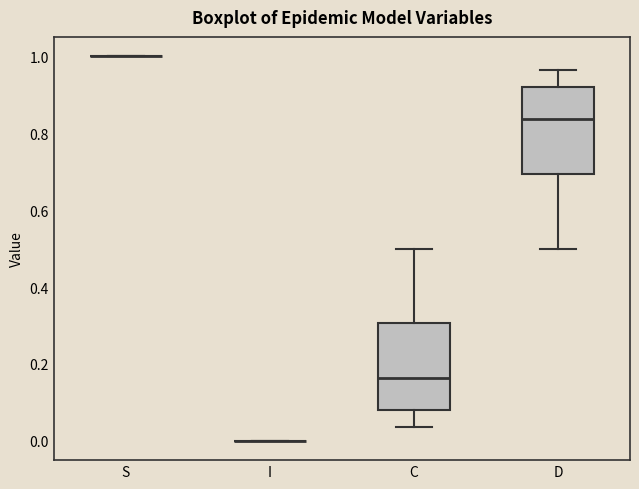

Reading left to right, transcribe this box plot: for each box, give where its median line is, the range the box spans, and where its two whiskers end, as read against the y-axis. The values are not printed on the chart, so give them approximately, as read against the axis.

S: box collapsed to a line at 1.00, whiskers 1.00 to 1.00
I: box collapsed to a line at 0.00, whiskers 0.00 to 0.00
C: median 0.16, box 0.08 to 0.30, whiskers 0.04 to 0.50
D: median 0.84, box 0.70 to 0.92, whiskers 0.50 to 0.96